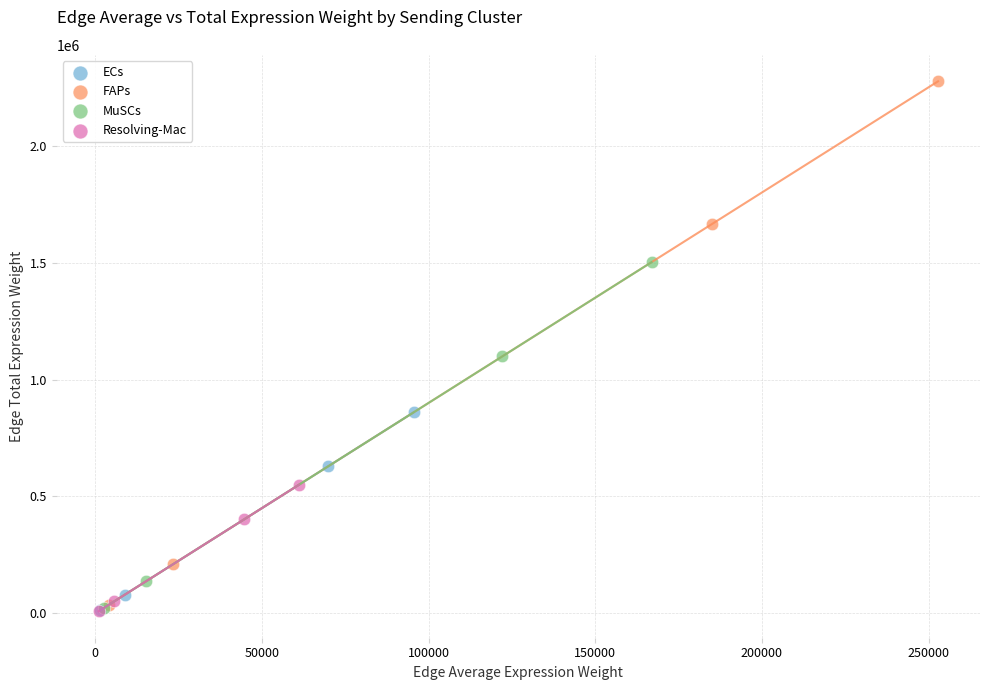

Which series has the widest spread of Y values?

FAPs